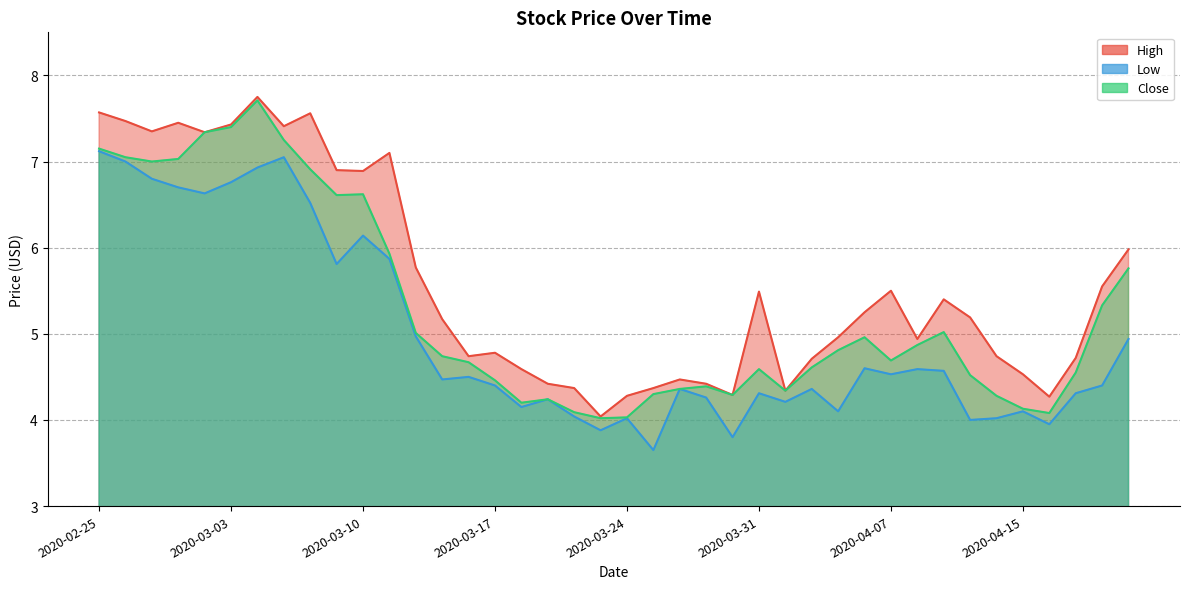

How many categories are shown in the chart?

40